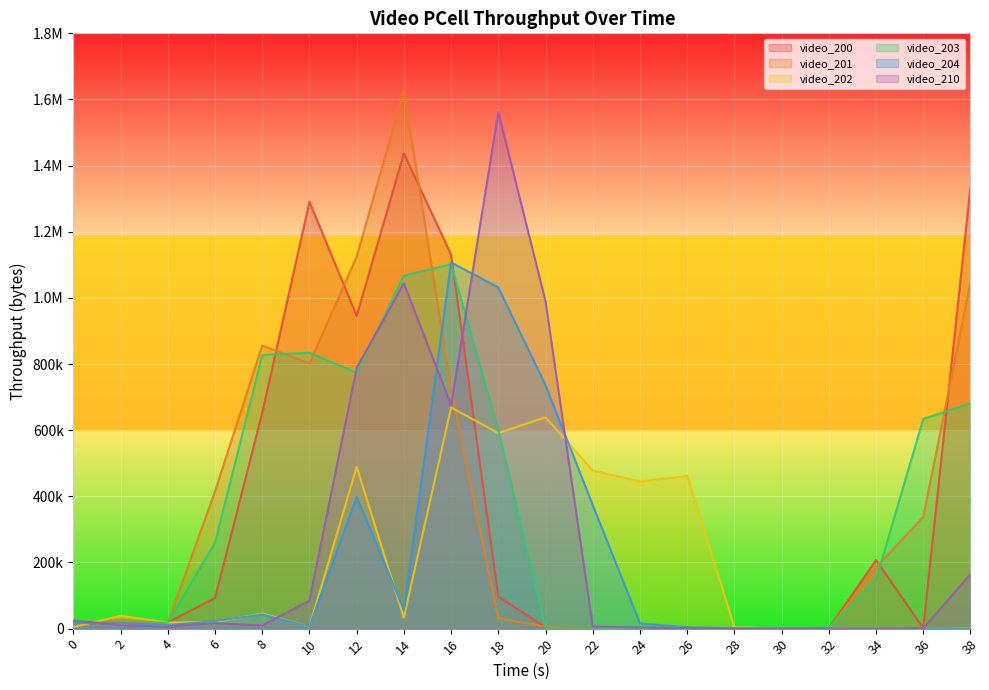

How many values in the video_202 series are below 33400?

10